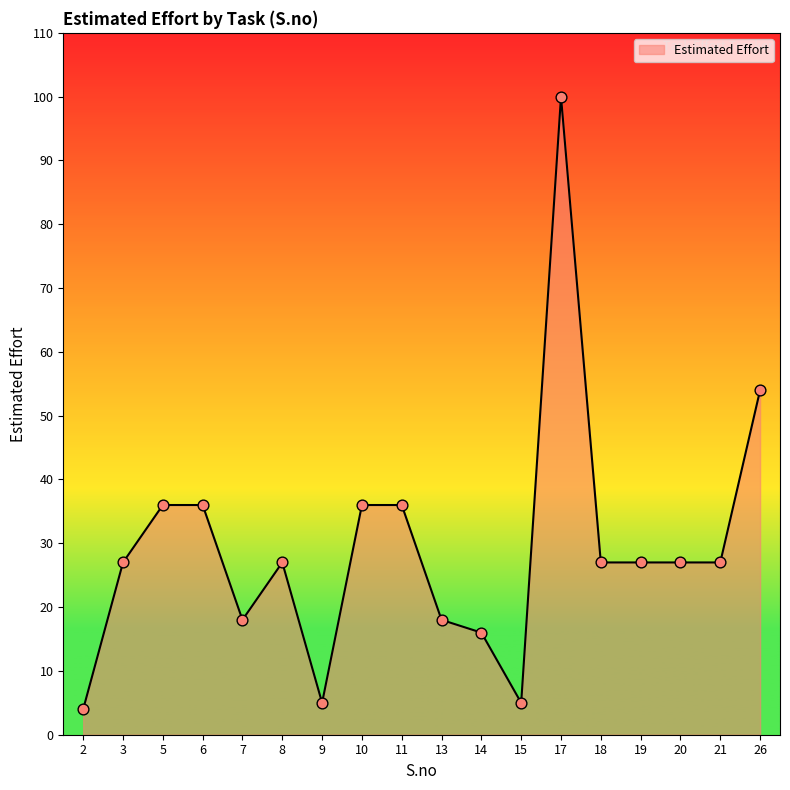

What is the ratio of the value at 7 to the value at 9?

3.6